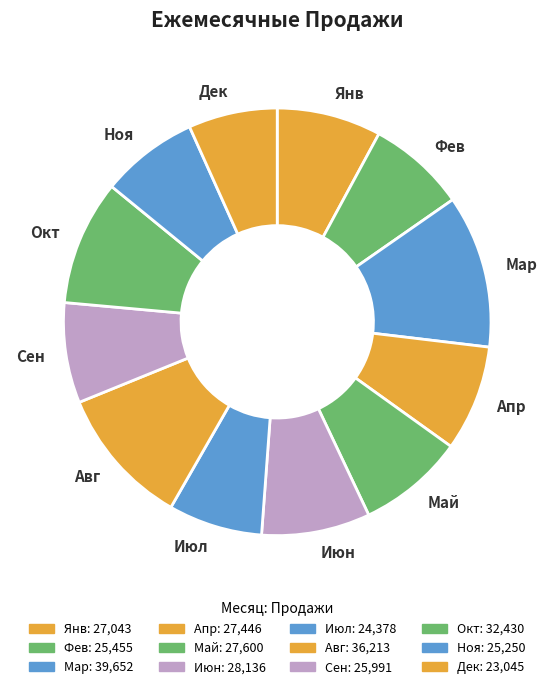

Which slice is the largest?

Мар